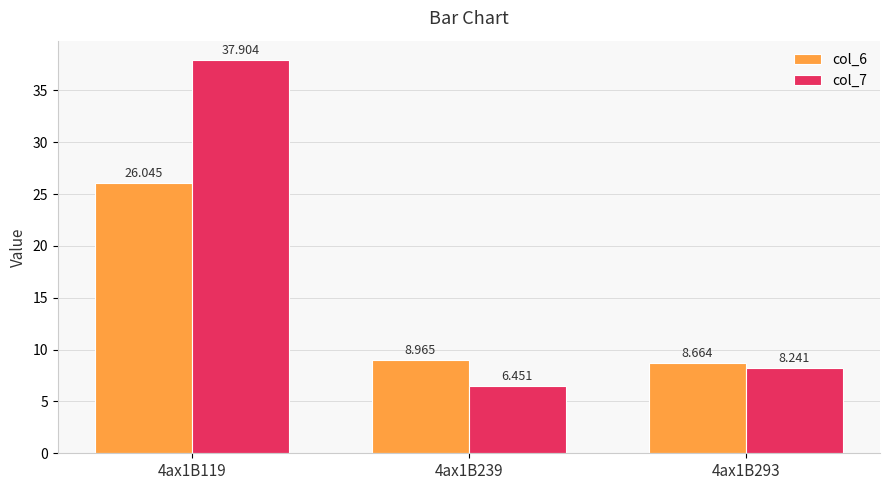

The col_6 series shows 2.3 at 4ax1B293. True or false?

False